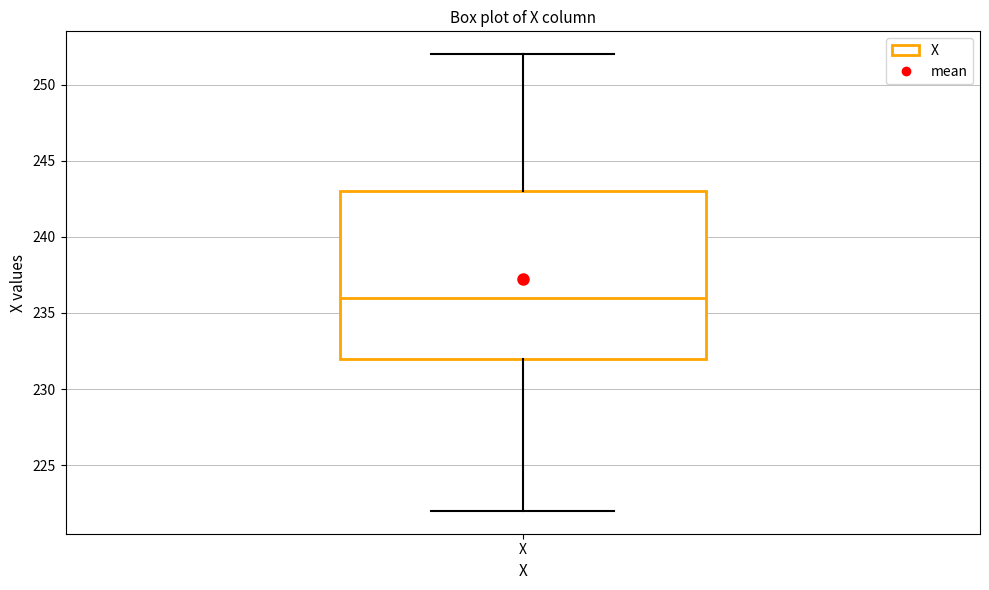

Read this box plot against the y-axis: the position of the median line, the range covered by the box, and the ends of both whiskers. The values are not printed on the chart, so give them approximately, as read against the axis.

median 236, box 232 to 243, whiskers 222 to 252